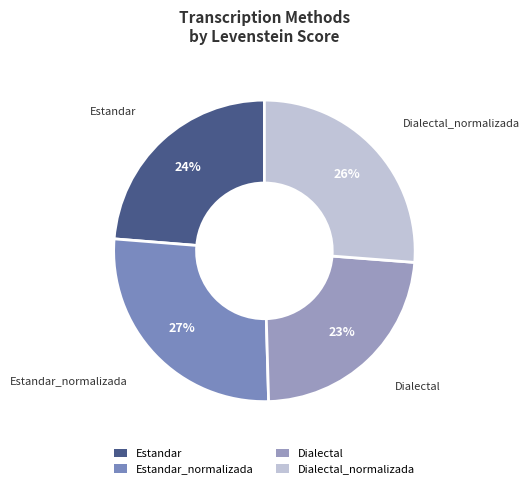

How many segments does this pie chart have?

4